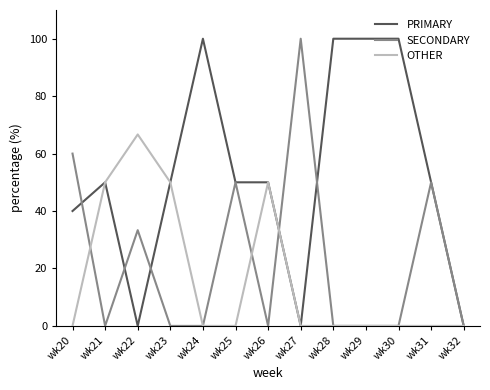

Reading left to right, extract all data points from this chart.

PRIMARY: 40.0	50.0	0.0	50.0	100.0	50.0	50.0	0.0	100.0	100.0	100.0	50.0	0.0
SECONDARY: 60.0	0.0	33.3	0.0	0.0	50.0	0.0	100.0	0.0	0.0	0.0	50.0	0.0
OTHER: 0.0	50.0	66.7	50.0	0.0	0.0	50.0	0.0	0.0	0.0	0.0	0.0	0.0